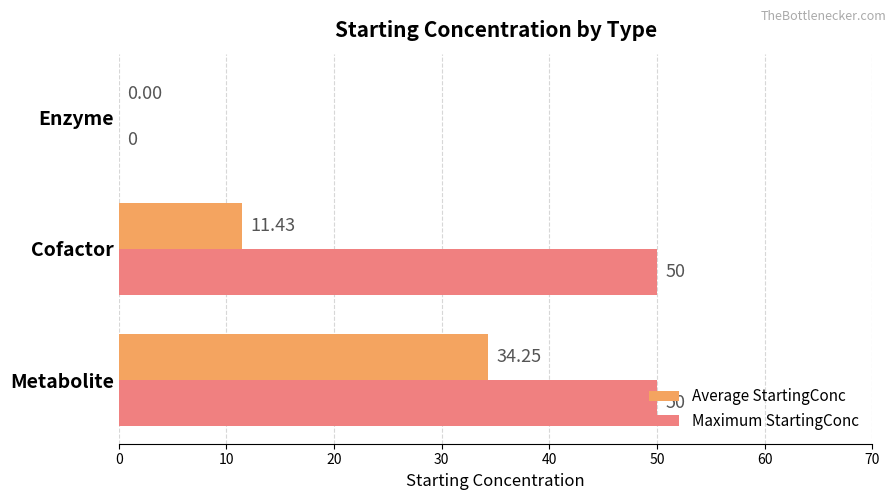

What are all the series names shown in the legend?

Average StartingConc, Maximum StartingConc